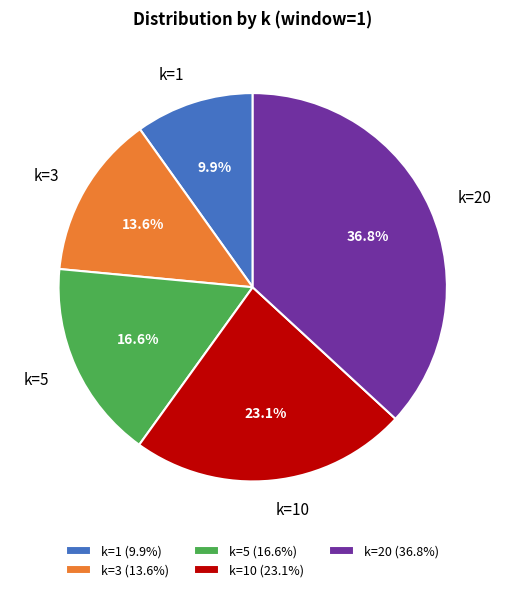

How much of the chart is everything except k=20?

63.2%